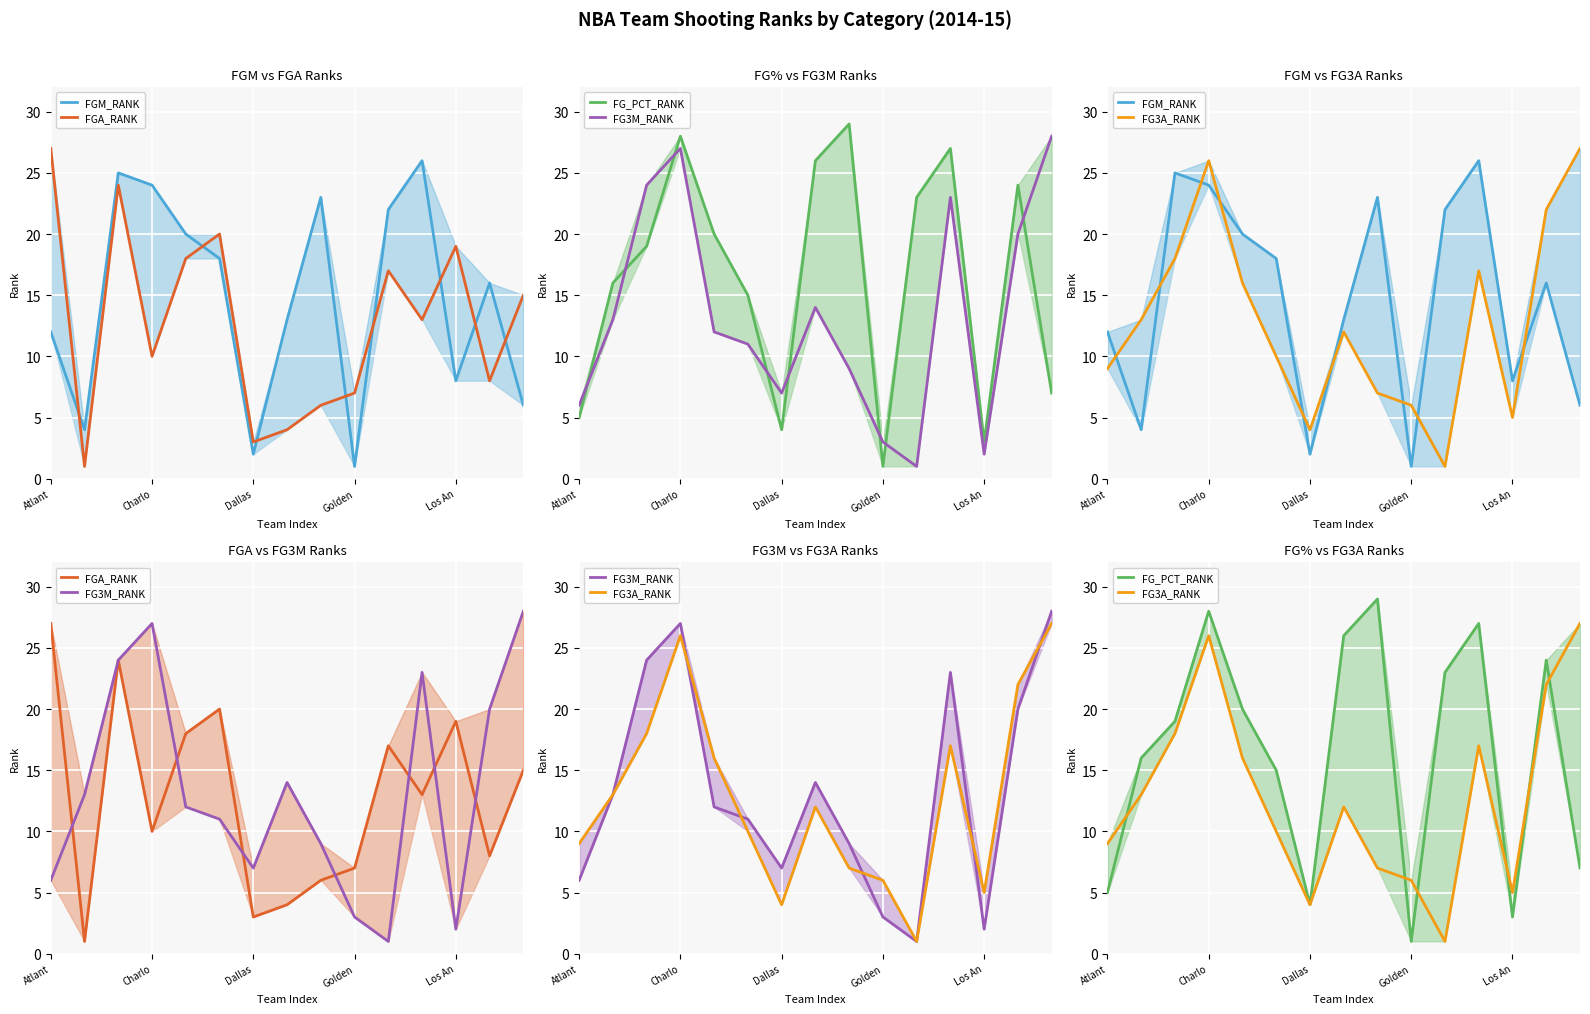

What position from the left is Atlant?

1